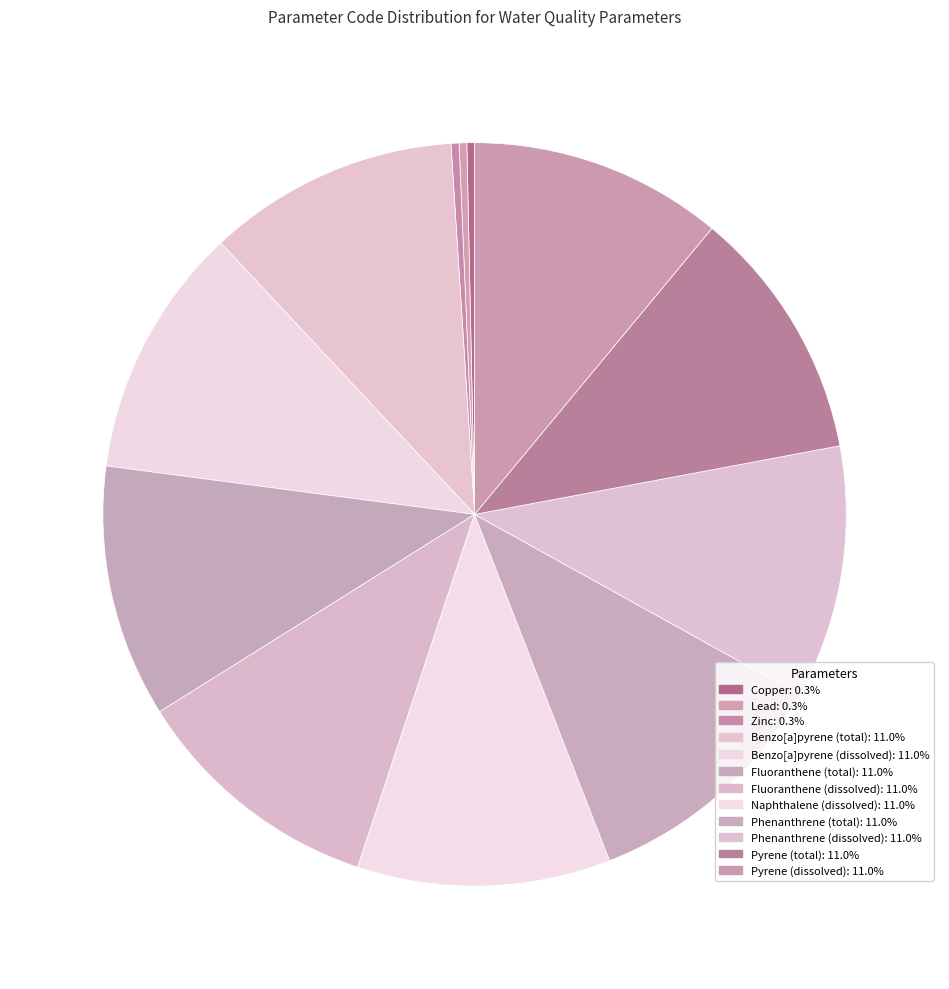

What is the ratio of the value at Phenanthrene (total) to the value at Pyrene (total)?

1.0